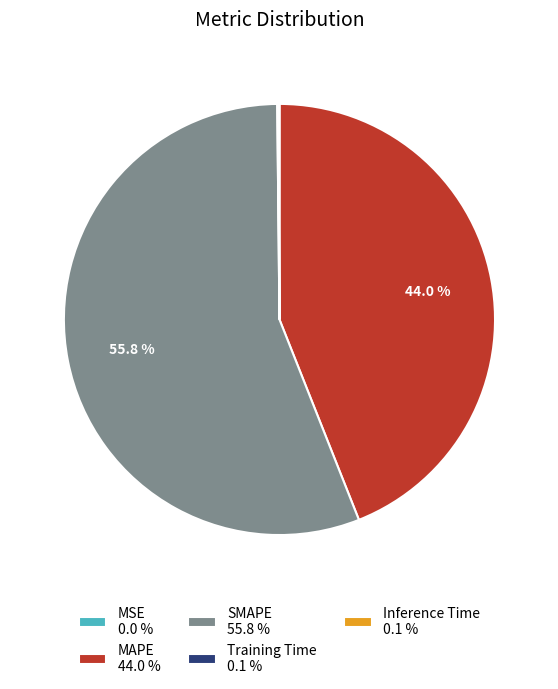

What portion of the pie excludes SMAPE 55.8 %?

44.2%